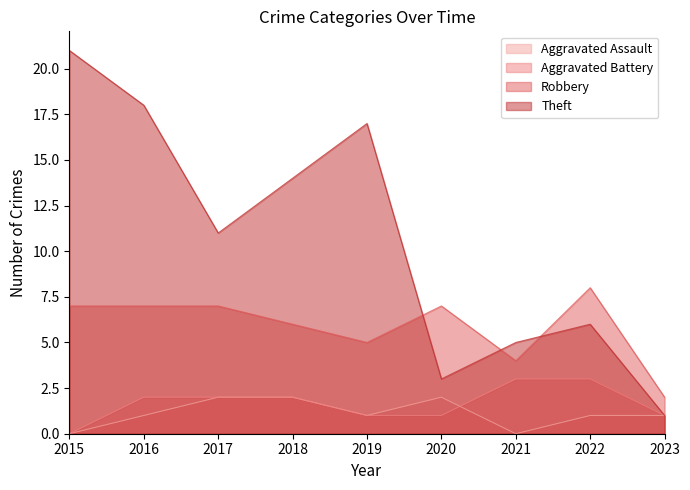

What are all the series names shown in the legend?

Aggravated Assault, Aggravated Battery, Robbery, Theft